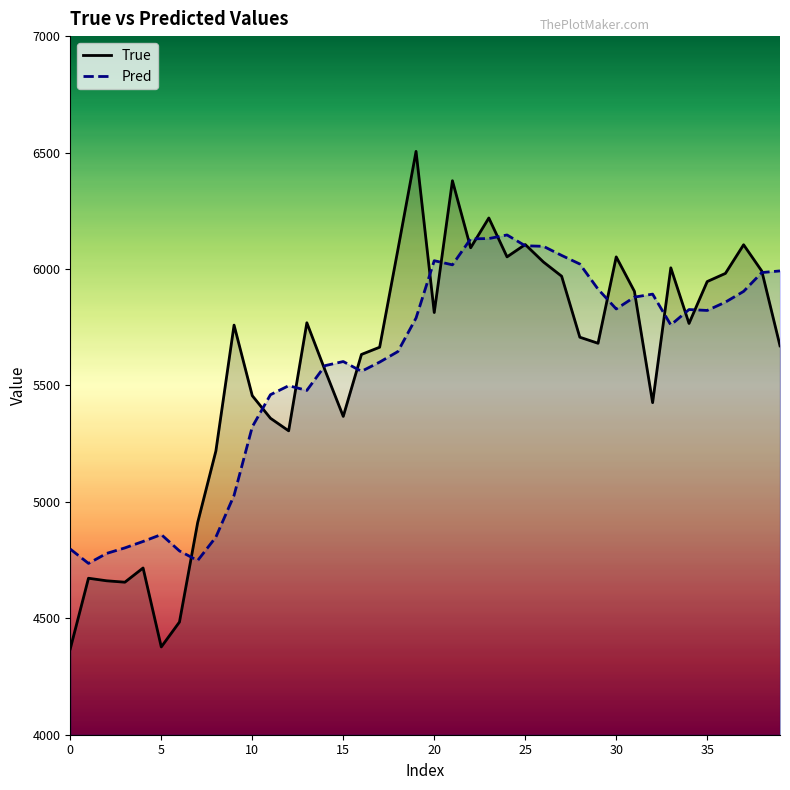

At which label does Pred first exceed 5789?

19